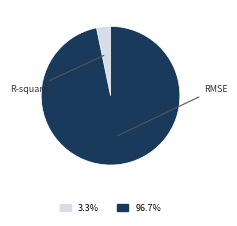

Does any single category account for the majority?

Yes